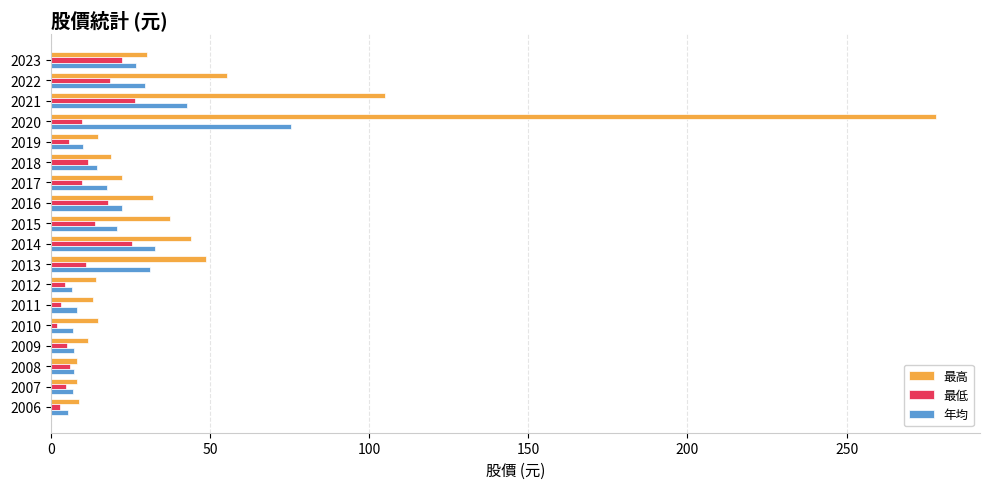

List the series in order of their overall mean, lowest first.

最低, 年均, 最高